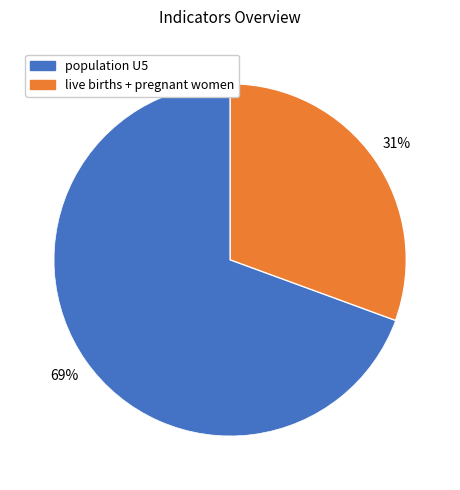

To the nearest percent, what is the average slice percentage?

50%